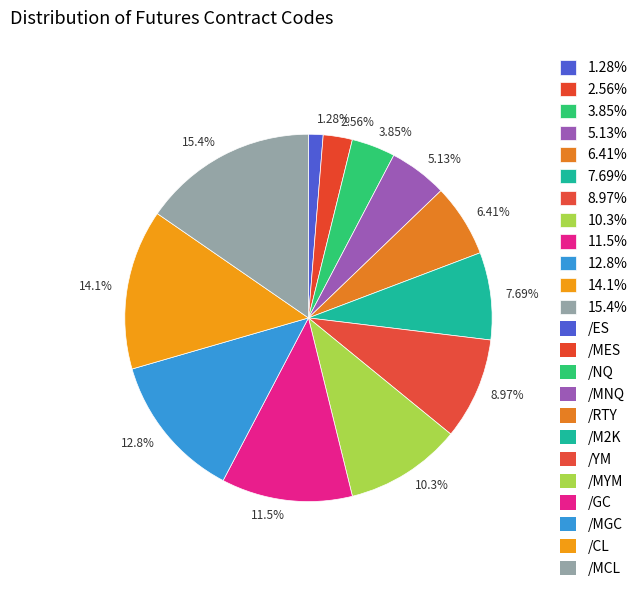

How many slices are in this pie chart?

12